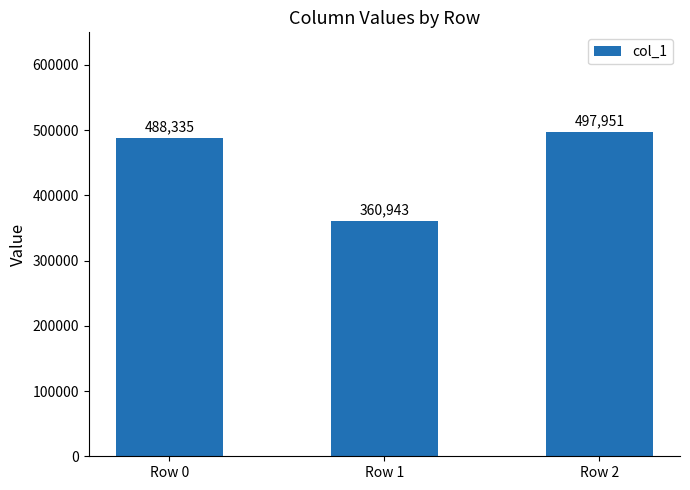

Which has a higher value, Row 0 or Row 1?

Row 0